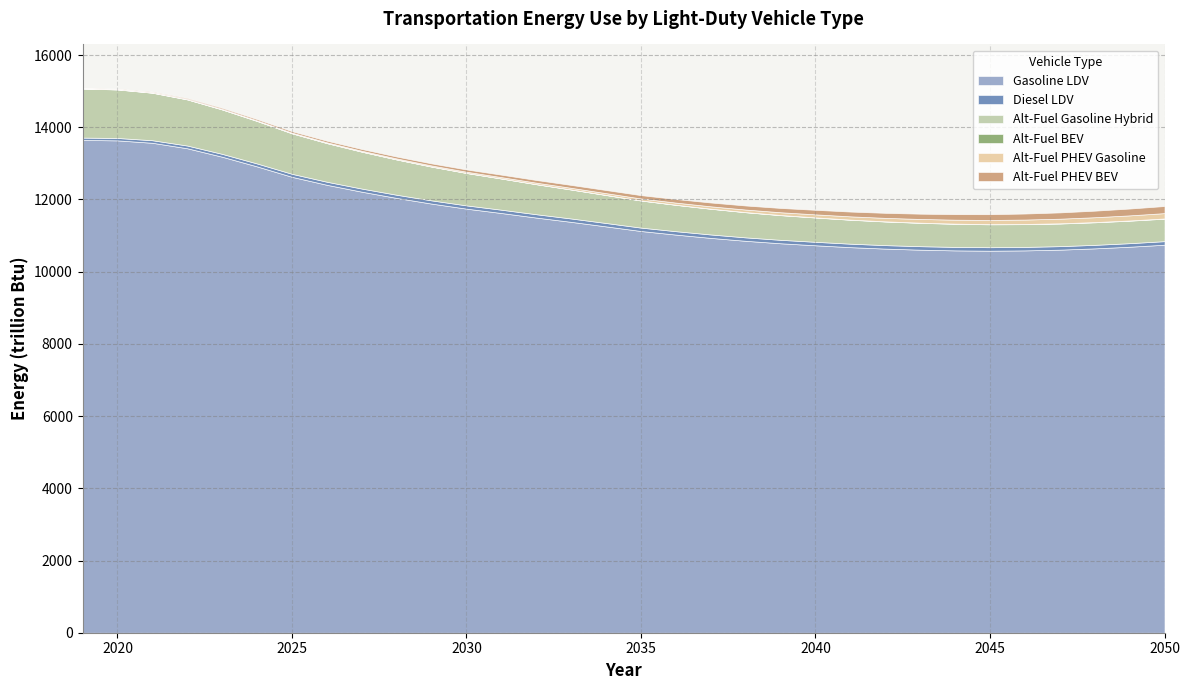

The Gasoline LDV series shows 11254.3 at 2034. True or false?

True